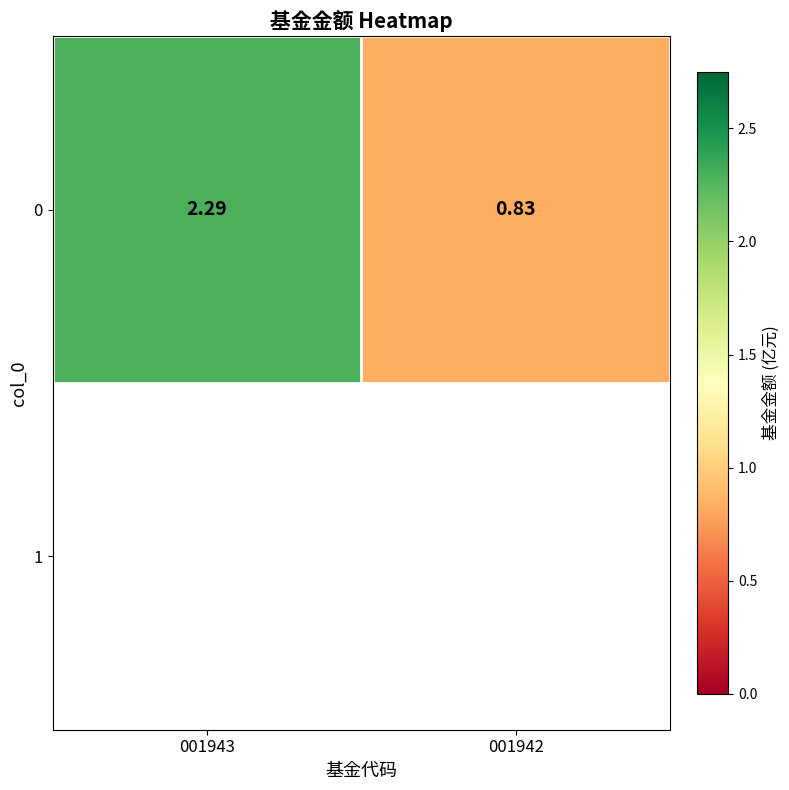

How many data points does each series have?

2